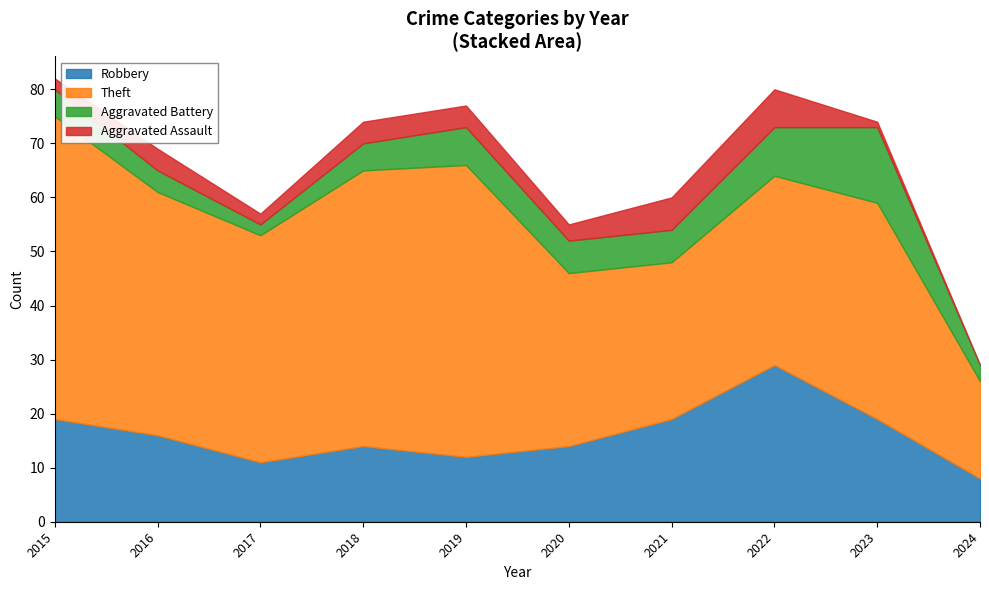

What is the total value across all series at 2016?

69